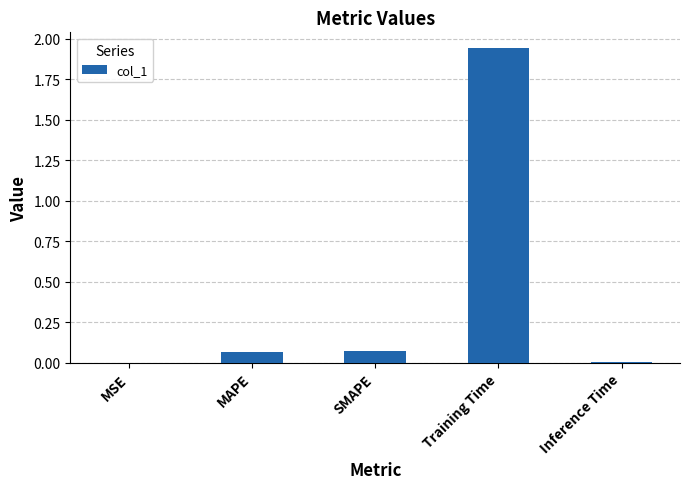

True or false: the data shows 0.0 at SMAPE.

False